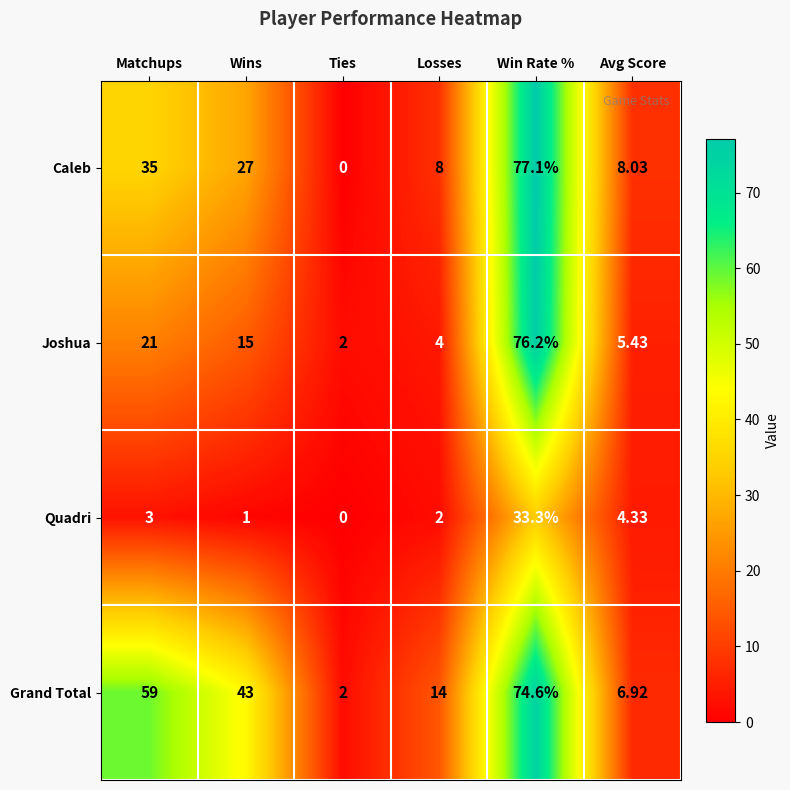

Is the value of Caleb at Losses greater than the value of Grand Total at Ties?

Yes